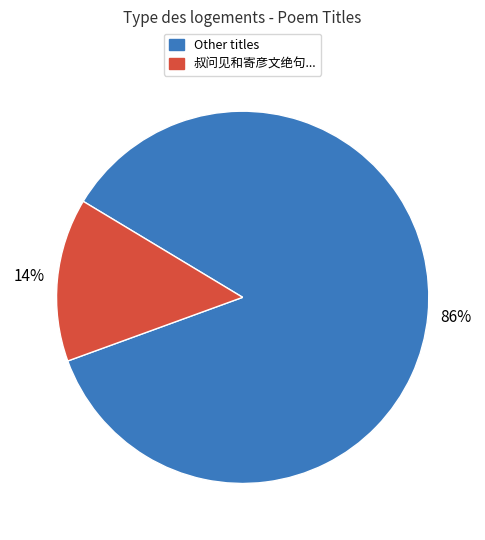

Does any single category account for the majority?

Yes